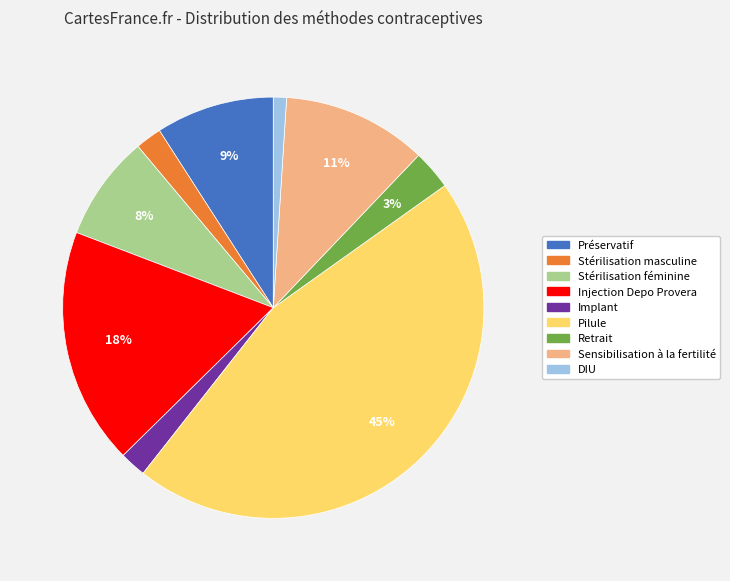

To the nearest percent, what percentage of the pie is Préservatif?

9%